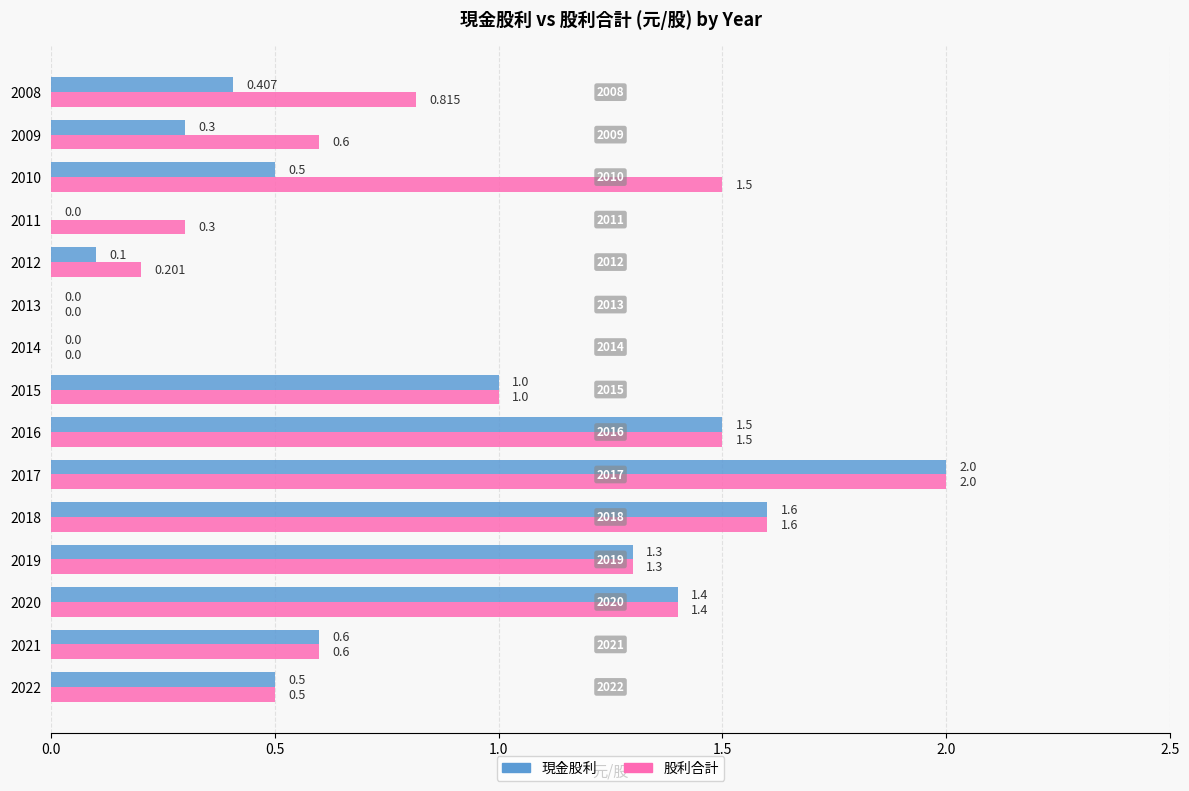

Which series has the largest total across all categories?

股利合計